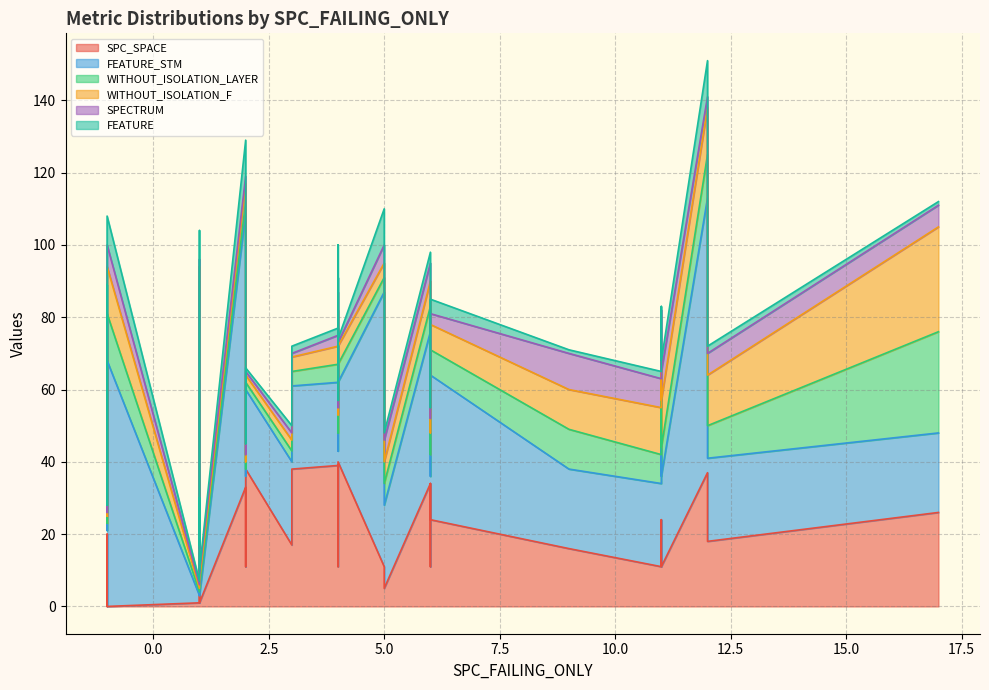

Where is the first local maximum for SPECTRUM?

3